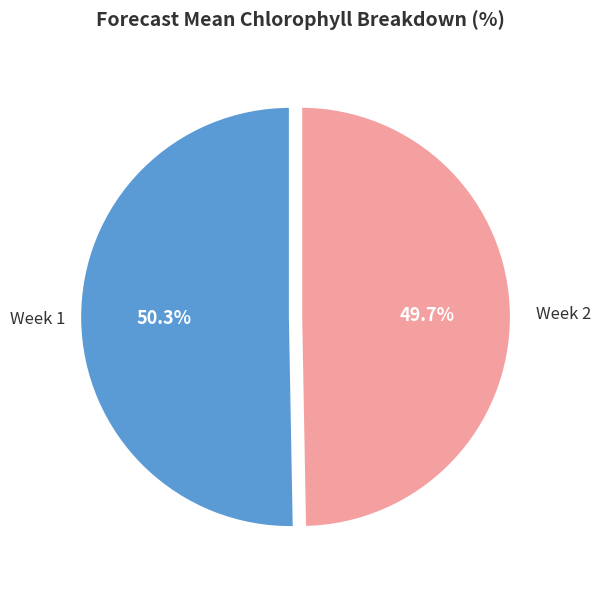

Is there a majority slice in this chart?

Yes